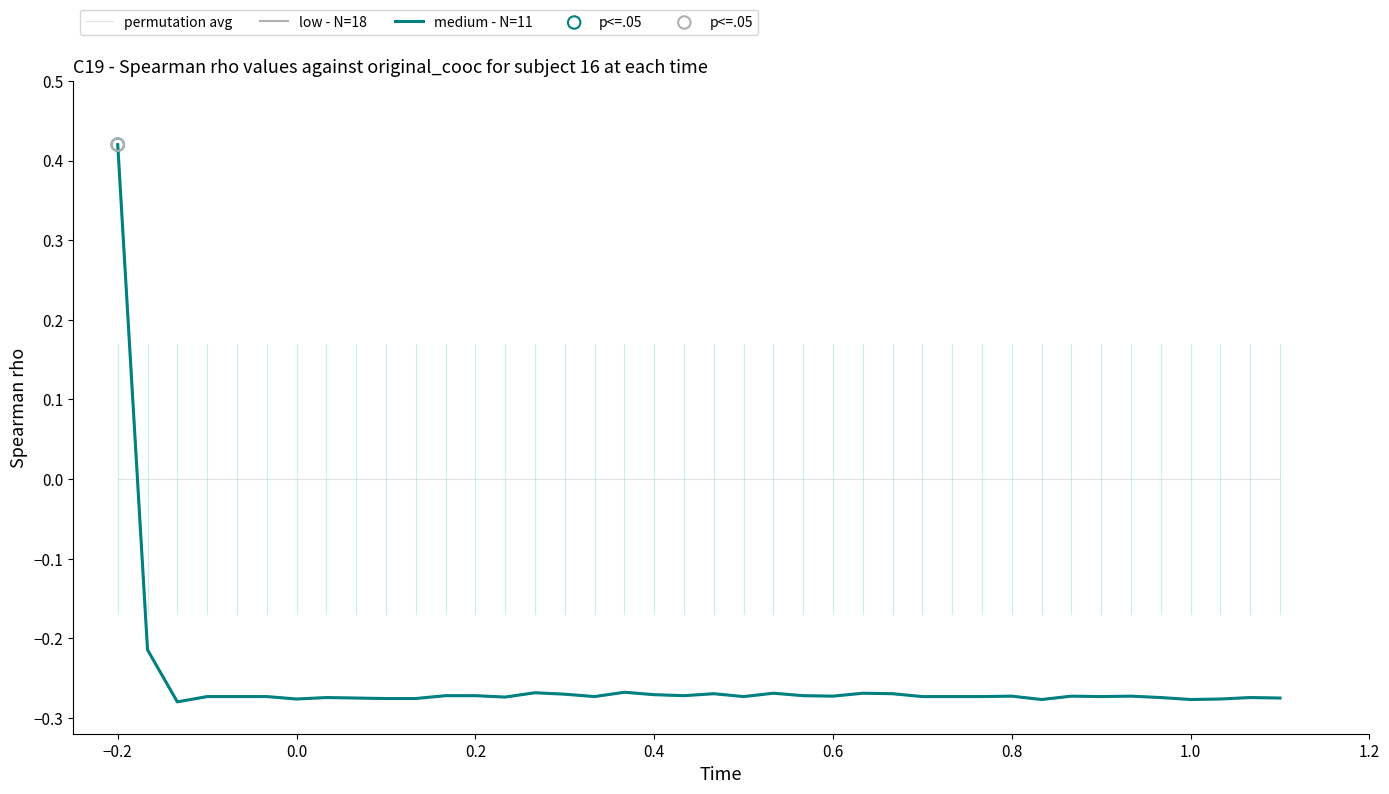

How many times do medium - N=11 and permutation avg cross each other?

1